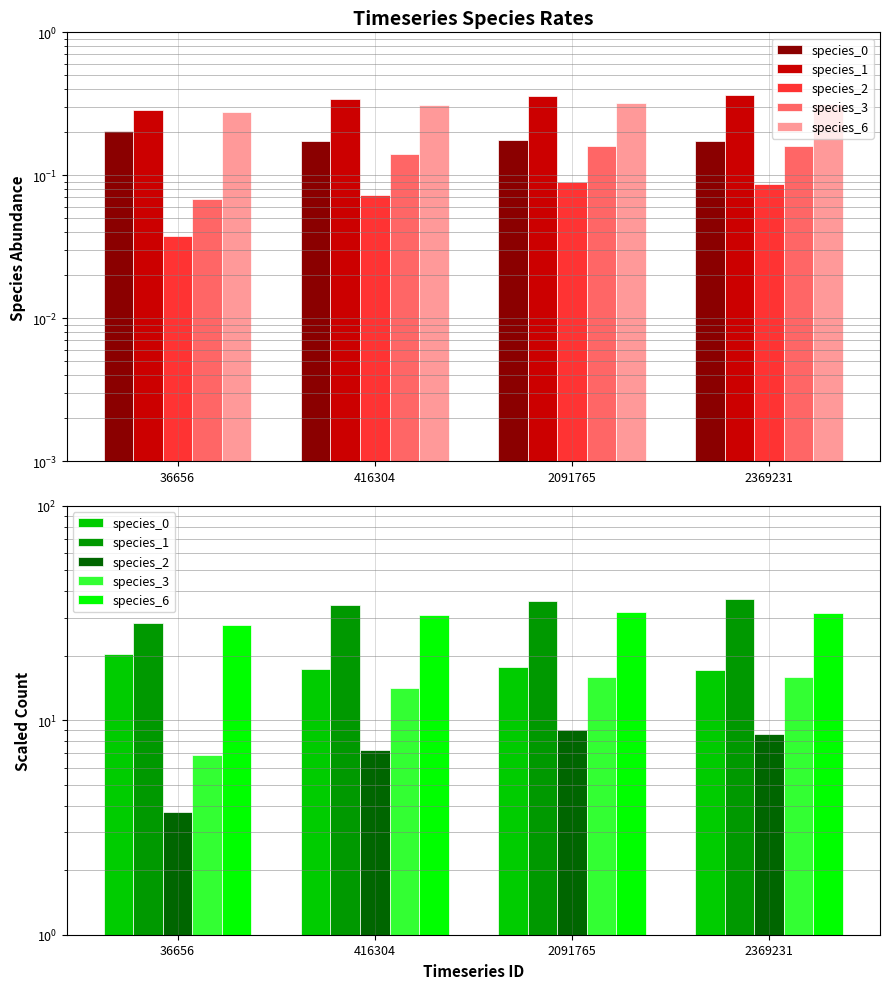

What is the total value across all series at 2369231?

110.2